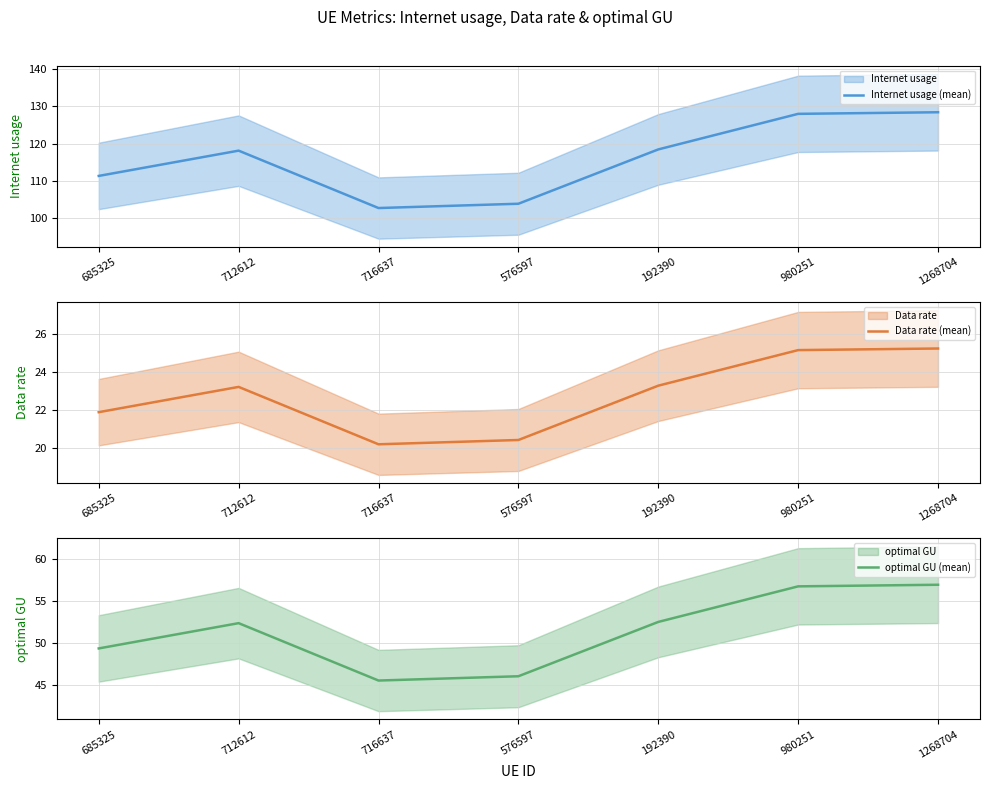

Which series has the largest total across all categories?

Internet usage (mean)